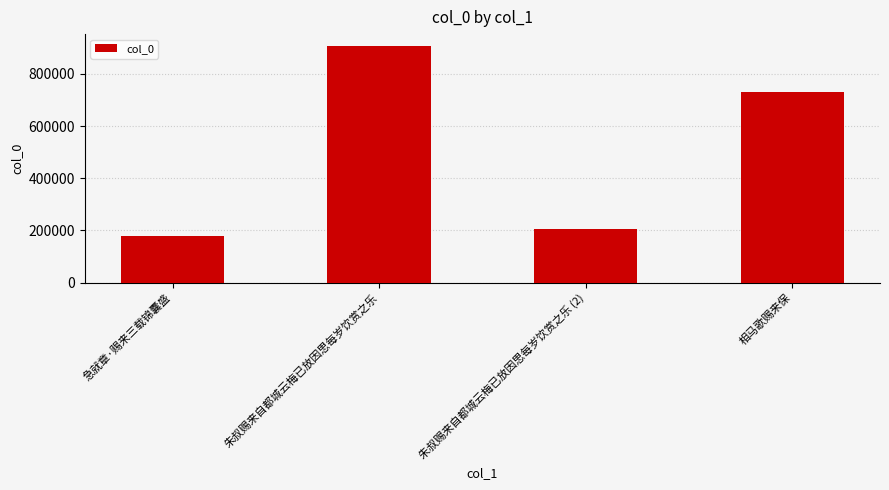

Reading left to right, what are all the values shown in this chart?

急就章·赐来三载锦囊盛=177959	朱叔赐来自都城云梅已放因思每岁饮赏之乐=907565	朱叔赐来自都城云梅已放因思每岁饮赏之乐 (2)=206346	相马歌赐来保=731142